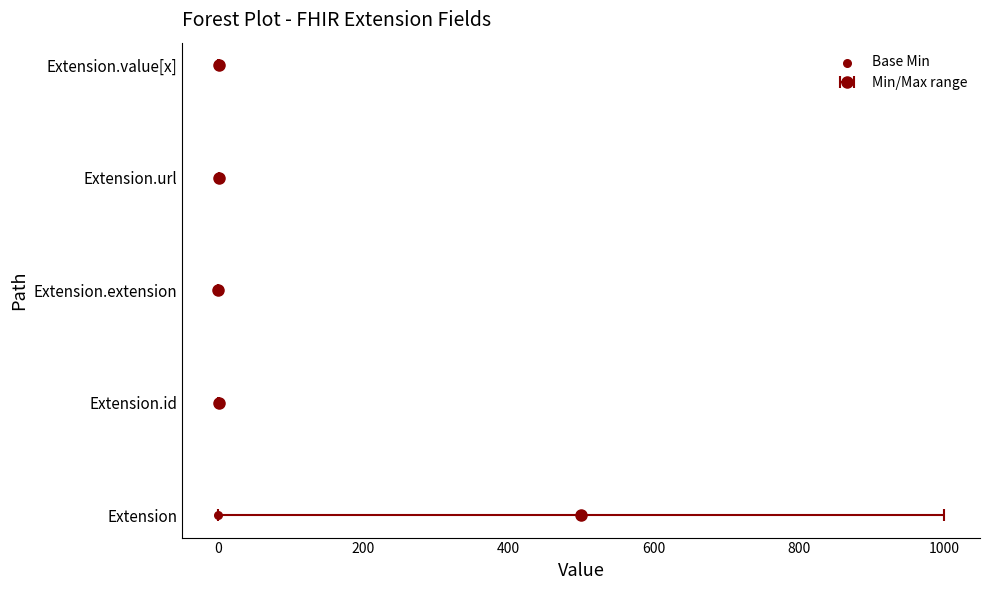

What is the change in value from 400 to 600?

+1